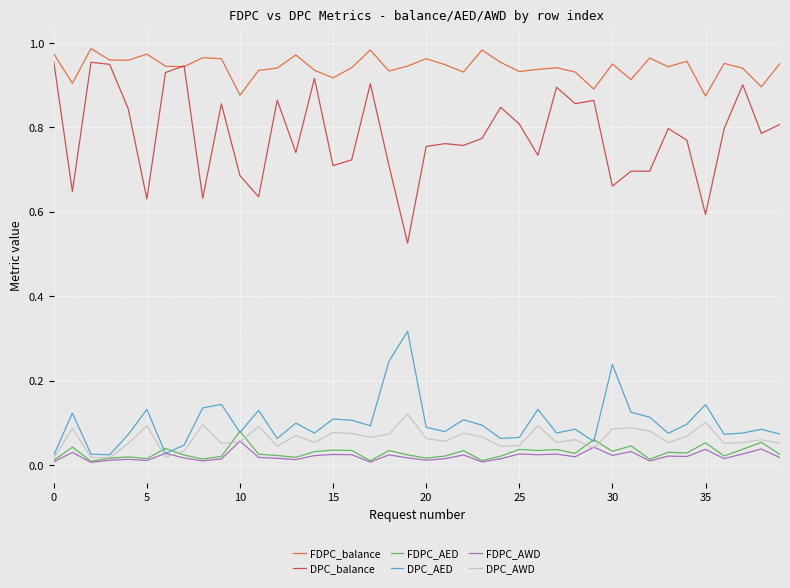

What are all the series names shown in the legend?

FDPC_balance, DPC_balance, FDPC_AED, DPC_AED, FDPC_AWD, DPC_AWD